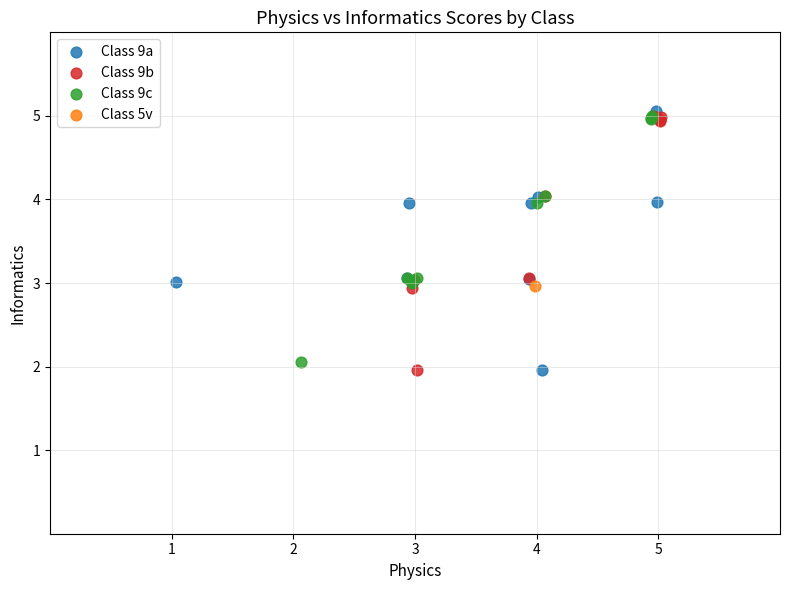

Which series reaches the maximum Y coordinate?

Class 9a